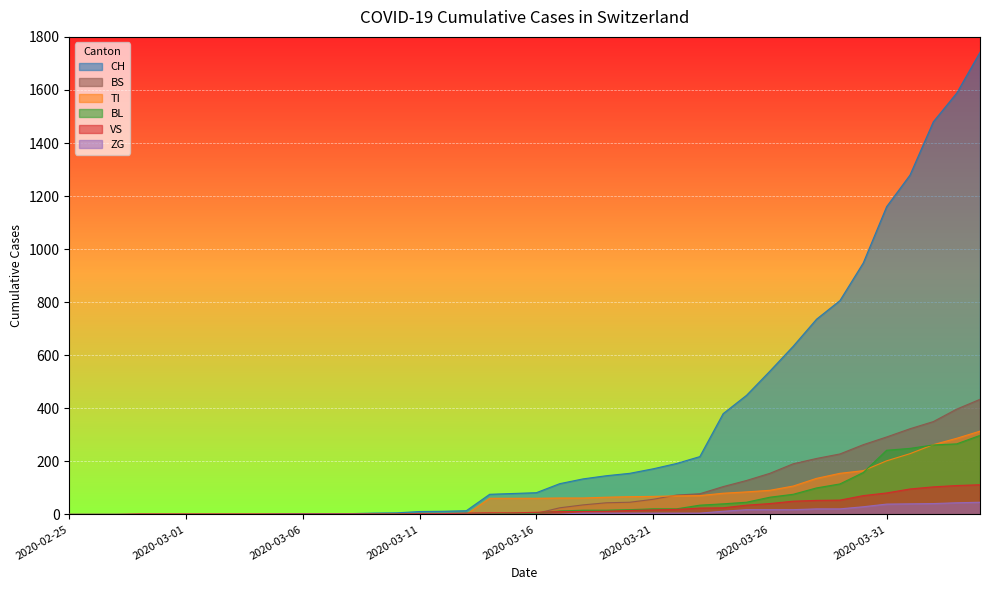

Is it true that VS equals 2 at 2020-03-04?

True